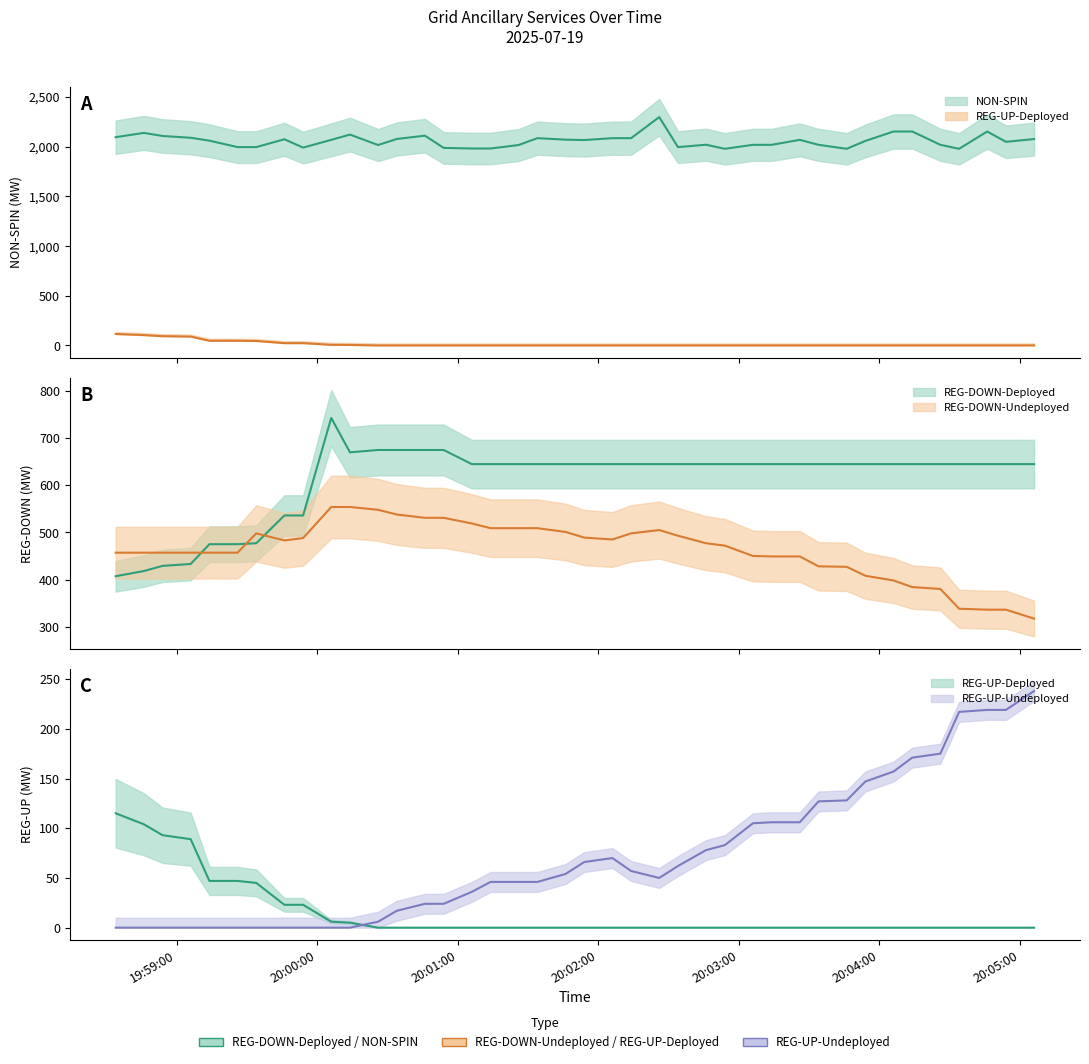

Is the value of REG-DOWN-Undeployed at 2025-07-19 19:59:34 greater than the value of REG-DOWN-Deployed at 2025-07-19 20:04:26?

No